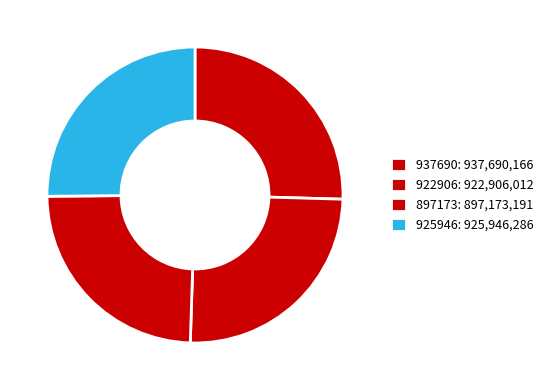

To the nearest percent, what portion does 937690 represent?

25%